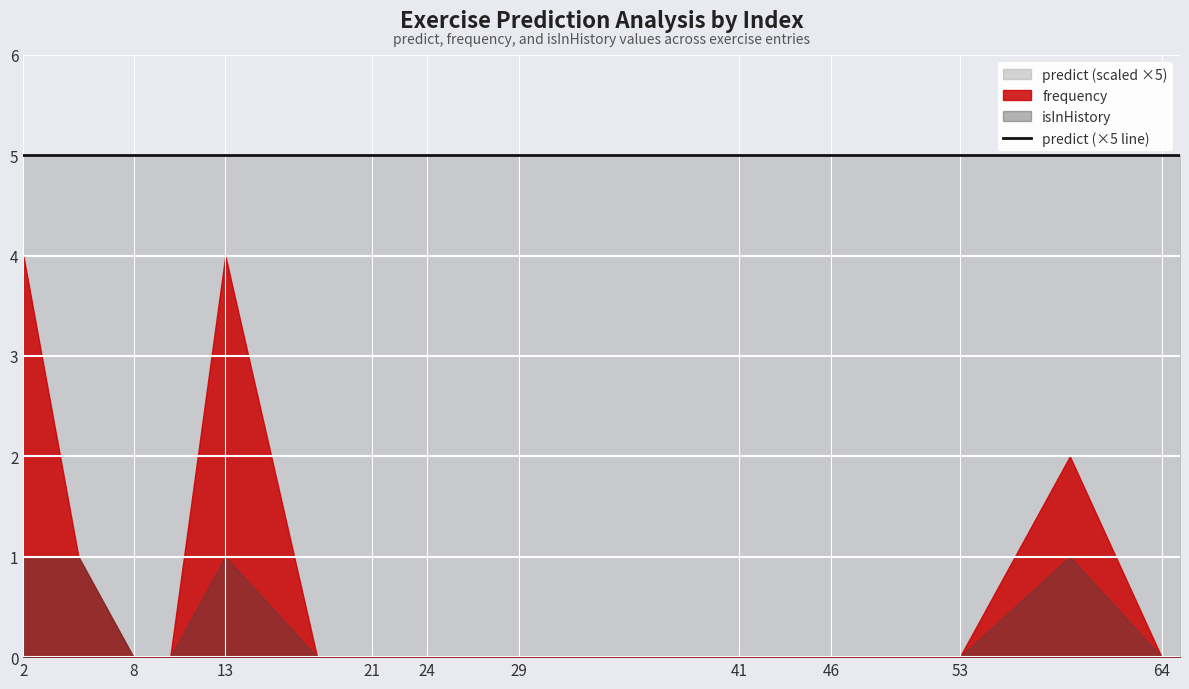

What is the difference between the second highest and minimum values in the isInHistory series?

1